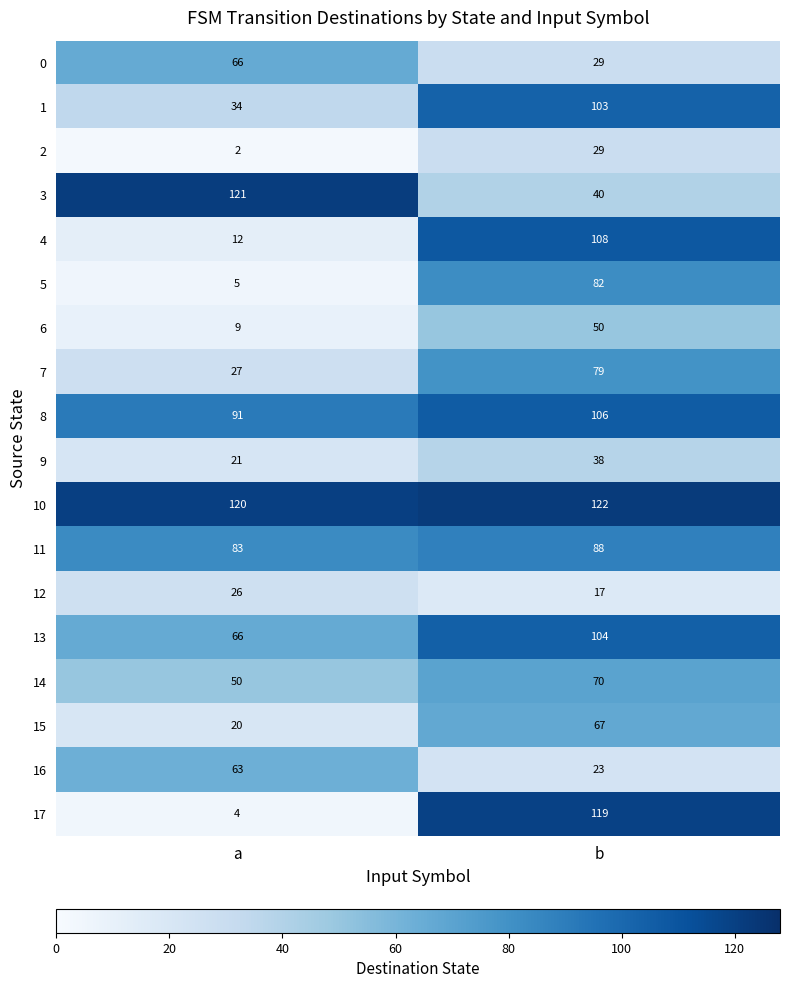

Which series has the largest total across all categories?

10